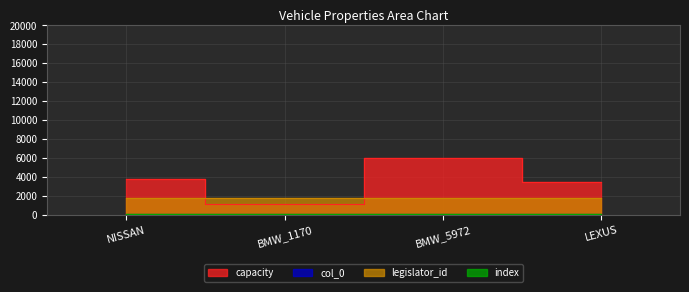

What is the minimum value for col_0?

112